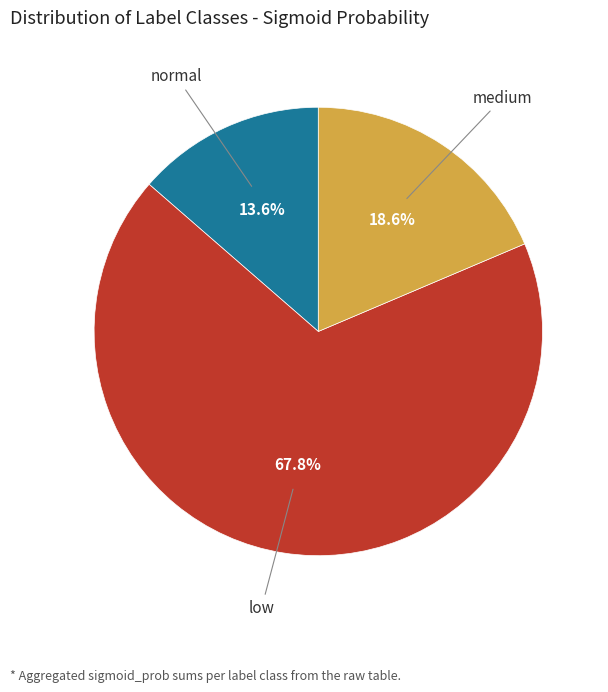

Is there any slice that represents more than half of the pie?

Yes